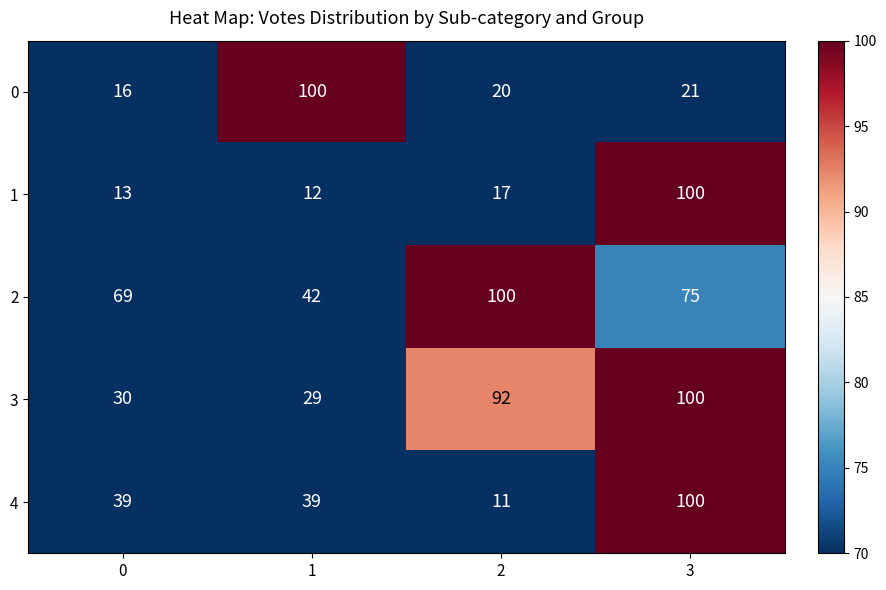

True or false: 4 has a value of 15 at 2.

False